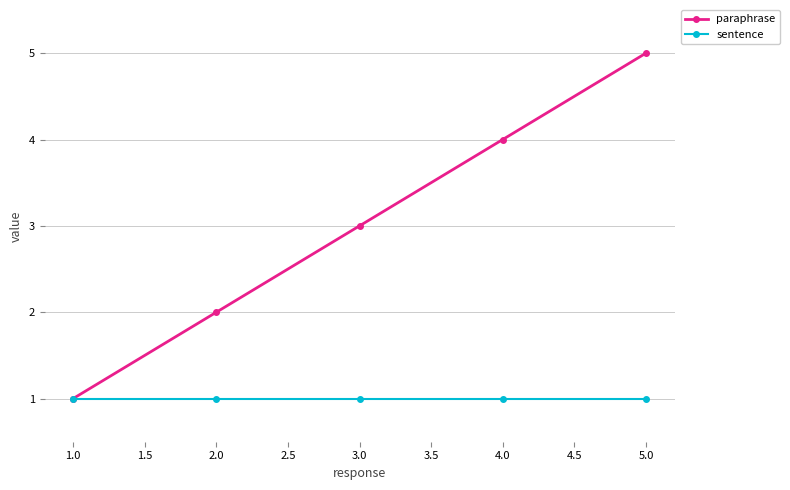

Which category has the highest value in the paraphrase series?

5.0